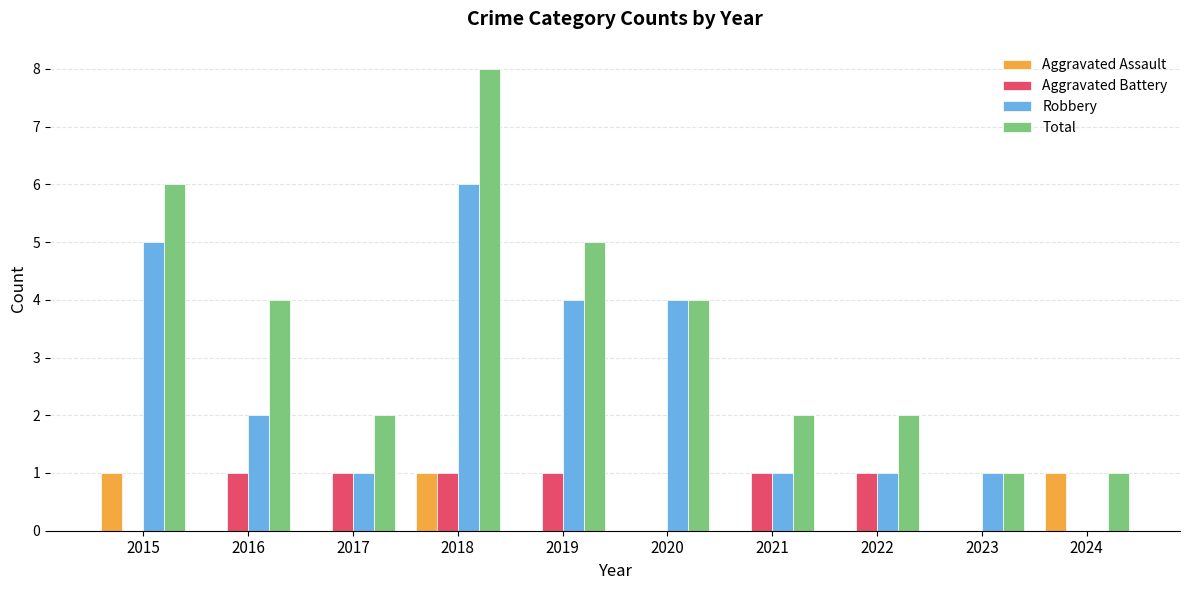

Which series has the largest total across all categories?

Total